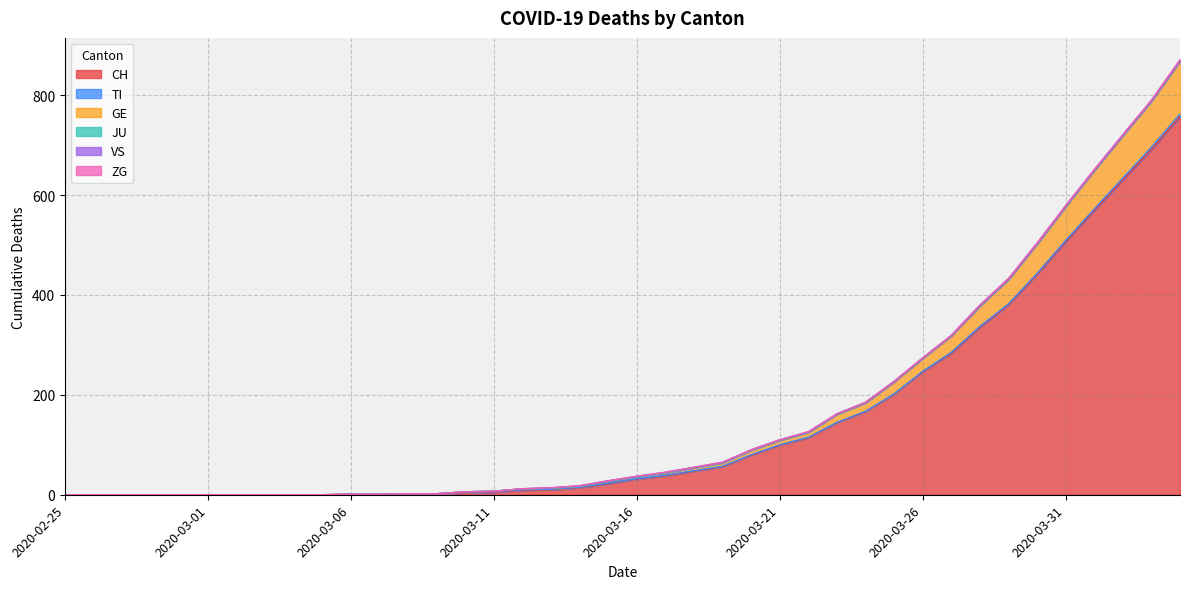

Reading left to right, what are all the values shown in this chart?

CH: 2020-02-25=0	2020-02-26=0	2020-02-27=0	2020-02-28=0	2020-02-29=0	2020-03-01=0	2020-03-02=0	2020-03-03=0	2020-03-04=0	2020-03-05=0	2020-03-06=1	2020-03-07=1	2020-03-08=2	2020-03-09=2	2020-03-10=4	2020-03-11=5	2020-03-12=9	2020-03-13=10	2020-03-14=14	2020-03-15=22	2020-03-16=31	2020-03-17=38	2020-03-18=47	2020-03-19=56	2020-03-20=79	2020-03-21=99	2020-03-22=114	2020-03-23=144	2020-03-24=166	2020-03-25=201	2020-03-26=246	2020-03-27=283	2020-03-28=335	2020-03-29=380	2020-03-30=441	2020-03-31=506	2020-04-01=569	2020-04-02=630	2020-04-03=691	2020-04-04=757
TI: 2020-02-25=0	2020-02-26=0	2020-02-27=0	2020-02-28=0	2020-02-29=0	2020-03-01=0	2020-03-02=0	2020-03-03=0	2020-03-04=0	2020-03-05=0	2020-03-06=0	2020-03-07=0	2020-03-08=0	2020-03-09=0	2020-03-10=1	2020-03-11=1	2020-03-12=1	2020-03-13=1	2020-03-14=1	2020-03-15=1	2020-03-16=1	2020-03-17=1	2020-03-18=1	2020-03-19=1	2020-03-20=1	2020-03-21=1	2020-03-22=1	2020-03-23=1	2020-03-24=1	2020-03-25=1	2020-03-26=1	2020-03-27=2	2020-03-28=2	2020-03-29=2	2020-03-30=2	2020-03-31=3	2020-04-01=3	2020-04-02=4	2020-04-03=5	2020-04-04=5
GE: 2020-02-25=0	2020-02-26=0	2020-02-27=0	2020-02-28=0	2020-02-29=0	2020-03-01=0	2020-03-02=0	2020-03-03=0	2020-03-04=0	2020-03-05=0	2020-03-06=0	2020-03-07=0	2020-03-08=0	2020-03-09=0	2020-03-10=1	2020-03-11=1	2020-03-12=2	2020-03-13=2	2020-03-14=2	2020-03-15=4	2020-03-16=4	2020-03-17=5	2020-03-18=6	2020-03-19=7	2020-03-20=9	2020-03-21=9	2020-03-22=10	2020-03-23=16	2020-03-24=17	2020-03-25=24	2020-03-26=26	2020-03-27=33	2020-03-28=41	2020-03-29=49	2020-03-30=59	2020-03-31=68	2020-04-01=77	2020-04-02=85	2020-04-03=92	2020-04-04=106
JU: 2020-02-25=0	2020-02-26=0	2020-02-27=0	2020-02-28=0	2020-02-29=0	2020-03-01=0	2020-03-02=0	2020-03-03=0	2020-03-04=0	2020-03-05=0	2020-03-06=0	2020-03-07=0	2020-03-08=0	2020-03-09=0	2020-03-10=0	2020-03-11=0	2020-03-12=0	2020-03-13=0	2020-03-14=0	2020-03-15=0	2020-03-16=0	2020-03-17=0	2020-03-18=0	2020-03-19=0	2020-03-20=0	2020-03-21=0	2020-03-22=0	2020-03-23=0	2020-03-24=0	2020-03-25=0	2020-03-26=0	2020-03-27=0	2020-03-28=0	2020-03-29=0	2020-03-30=0	2020-03-31=0	2020-04-01=0	2020-04-02=0	2020-04-03=0	2020-04-04=0
VS: 2020-02-25=0	2020-02-26=0	2020-02-27=0	2020-02-28=0	2020-02-29=0	2020-03-01=0	2020-03-02=0	2020-03-03=0	2020-03-04=0	2020-03-05=0	2020-03-06=0	2020-03-07=0	2020-03-08=0	2020-03-09=0	2020-03-10=0	2020-03-11=0	2020-03-12=0	2020-03-13=1	2020-03-14=1	2020-03-15=1	2020-03-16=1	2020-03-17=1	2020-03-18=1	2020-03-19=1	2020-03-20=1	2020-03-21=1	2020-03-22=1	2020-03-23=1	2020-03-24=1	2020-03-25=1	2020-03-26=1	2020-03-27=1	2020-03-28=1	2020-03-29=1	2020-03-30=1	2020-03-31=1	2020-04-01=1	2020-04-02=1	2020-04-03=1	2020-04-04=1
ZG: 2020-02-25=0	2020-02-26=0	2020-02-27=0	2020-02-28=0	2020-02-29=0	2020-03-01=0	2020-03-02=0	2020-03-03=0	2020-03-04=0	2020-03-05=0	2020-03-06=0	2020-03-07=0	2020-03-08=0	2020-03-09=0	2020-03-10=0	2020-03-11=0	2020-03-12=0	2020-03-13=0	2020-03-14=0	2020-03-15=0	2020-03-16=0	2020-03-17=0	2020-03-18=0	2020-03-19=0	2020-03-20=0	2020-03-21=0	2020-03-22=0	2020-03-23=0	2020-03-24=0	2020-03-25=0	2020-03-26=0	2020-03-27=0	2020-03-28=1	2020-03-29=1	2020-03-30=1	2020-03-31=1	2020-04-01=1	2020-04-02=1	2020-04-03=1	2020-04-04=2